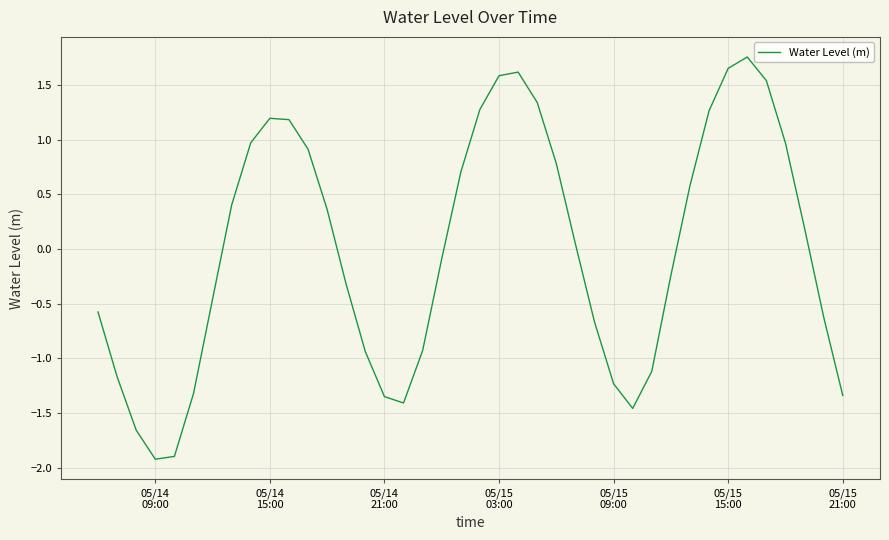

What is the minimum value shown in the chart?

-1.9